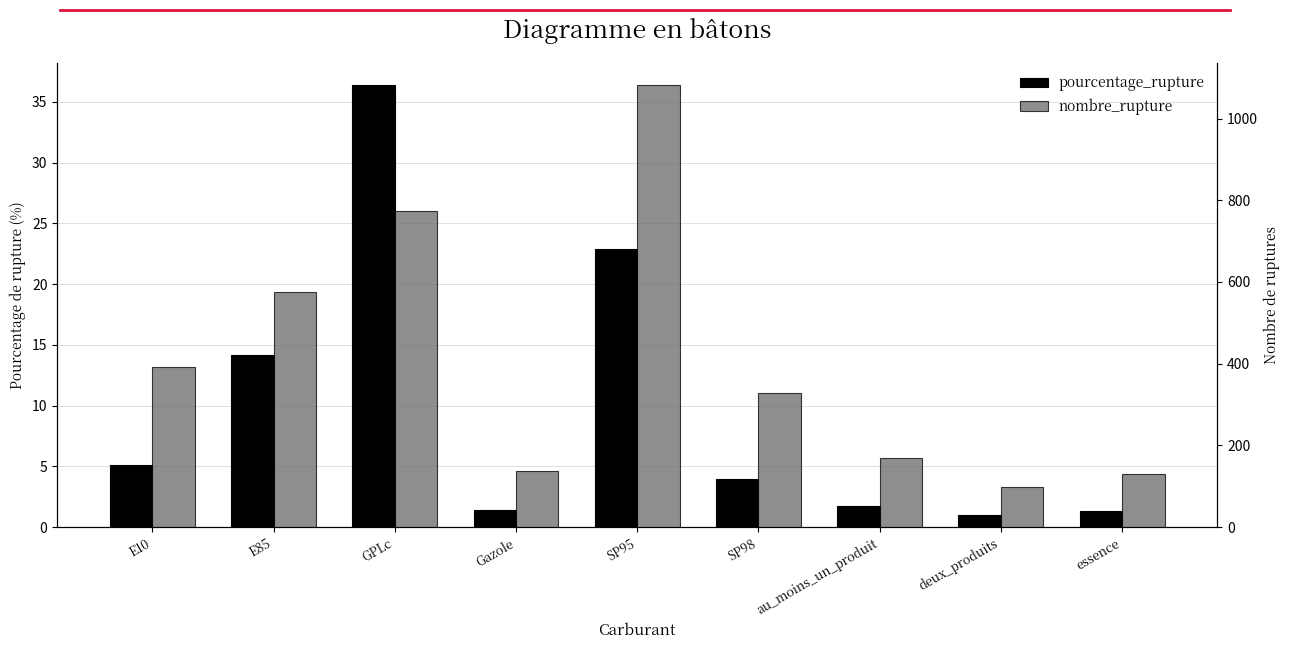

True or false: nombre_rupture has a value of 131.0 at essence.

True